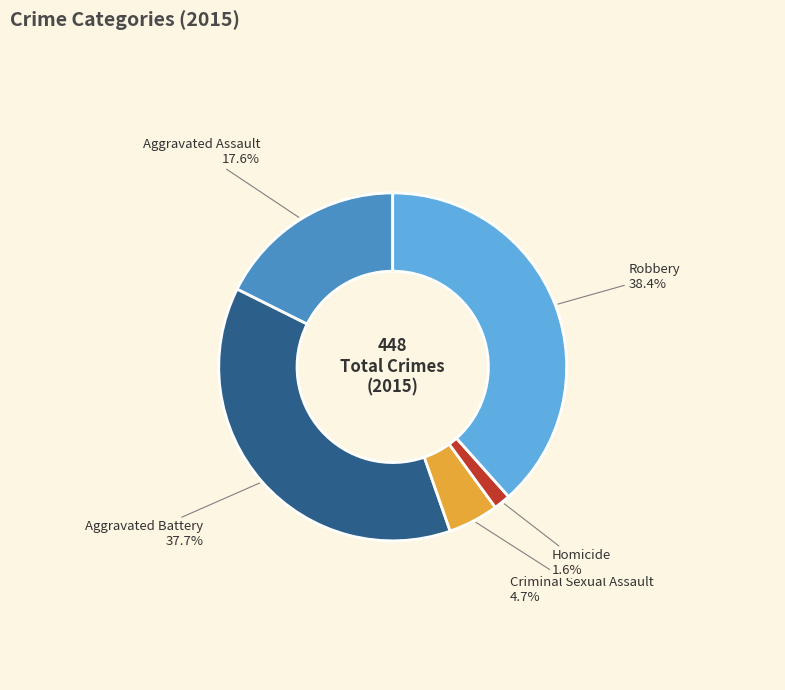

How many segments does this pie chart have?

5